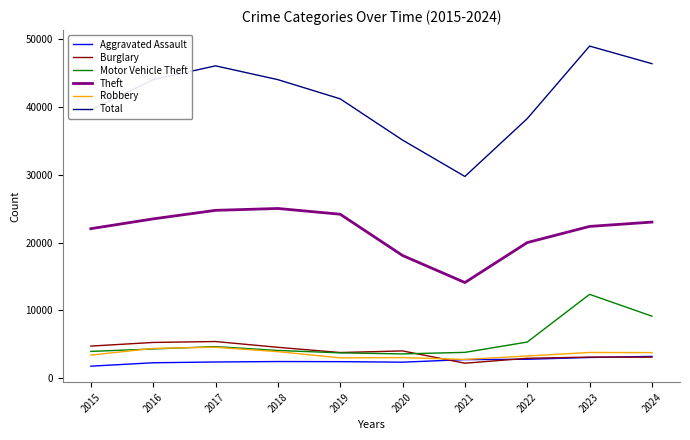

What is the average value of the Robbery series?

3571